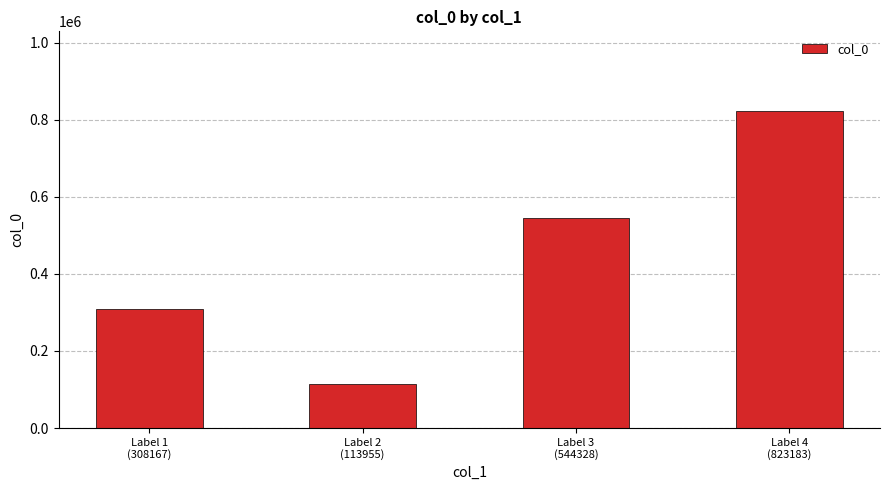

Rank the categories by value from lowest to highest.

Label 2
(113955), Label 1
(308167), Label 3
(544328), Label 4
(823183)